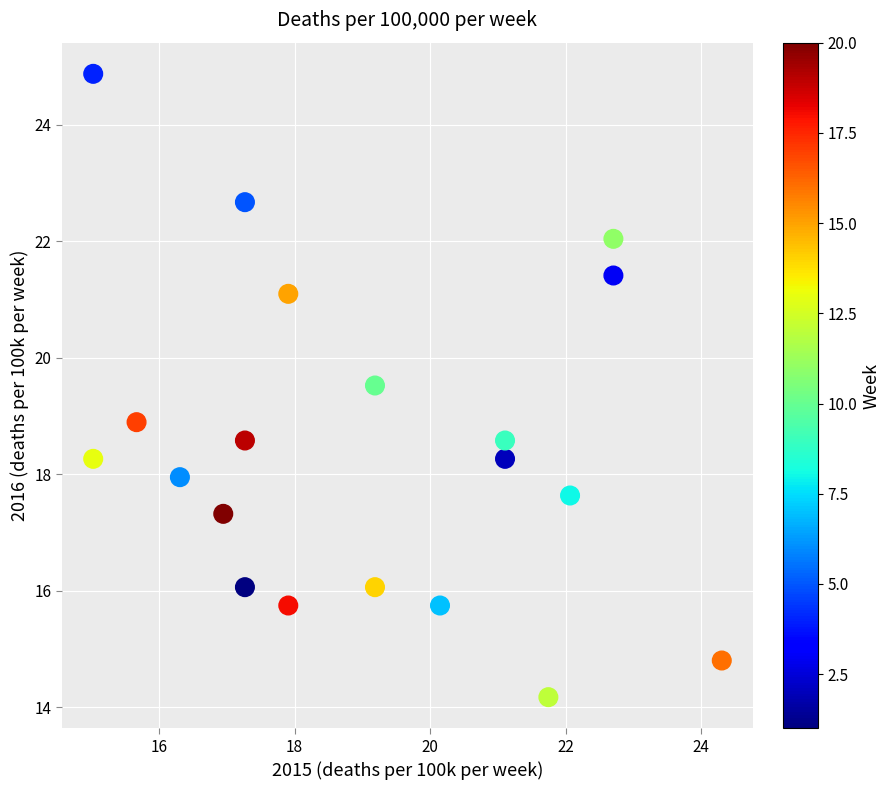

What is the range of X values (max minus min)?

9.3